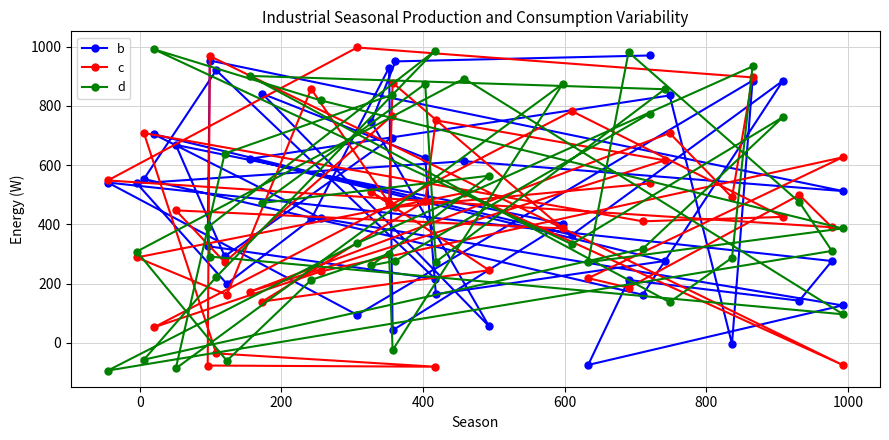

Count the number of data series in this chart.

3